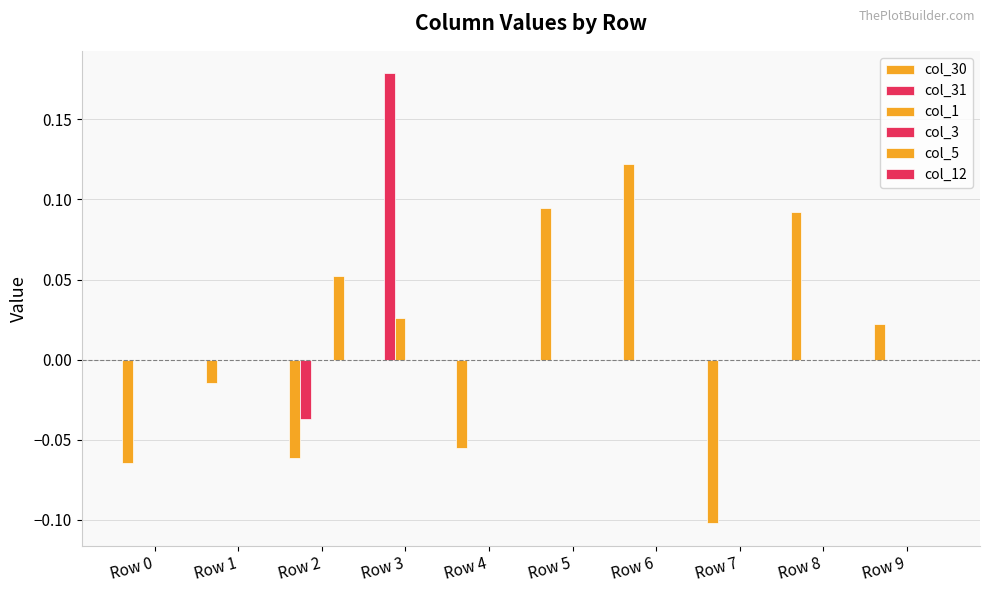

At which category does the chart reach its peak across all series?

Row 3